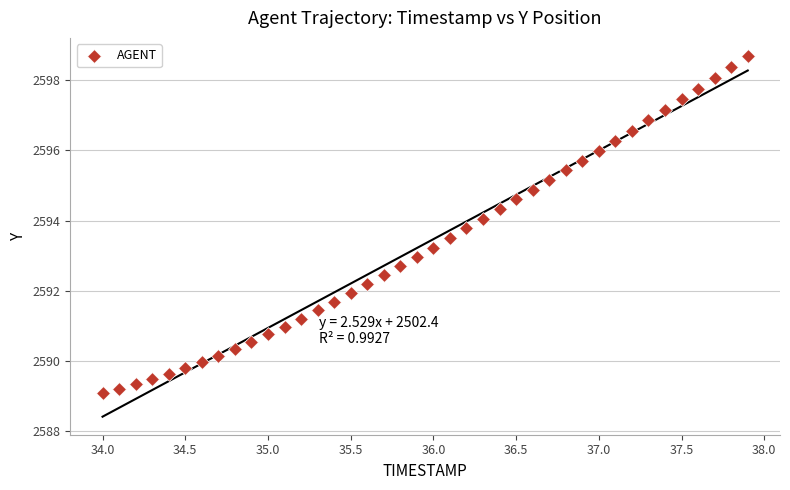

What is the range of X values (max minus min)?

3.9